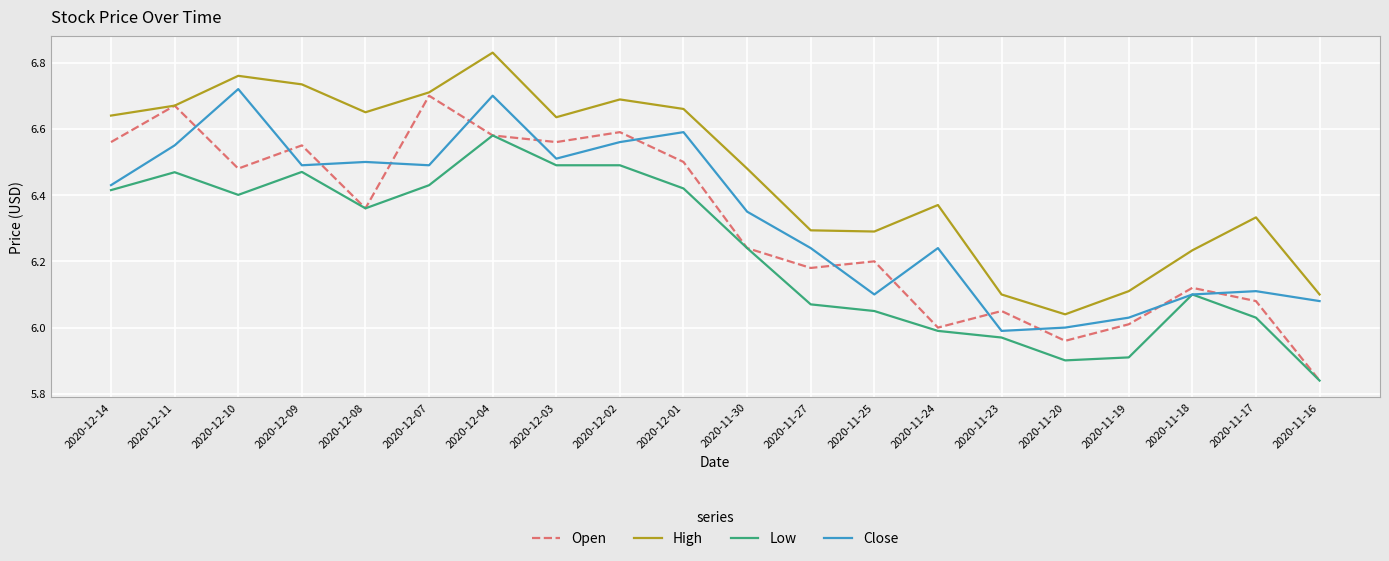

Which category has the lowest value in the Open series?

2020-11-16